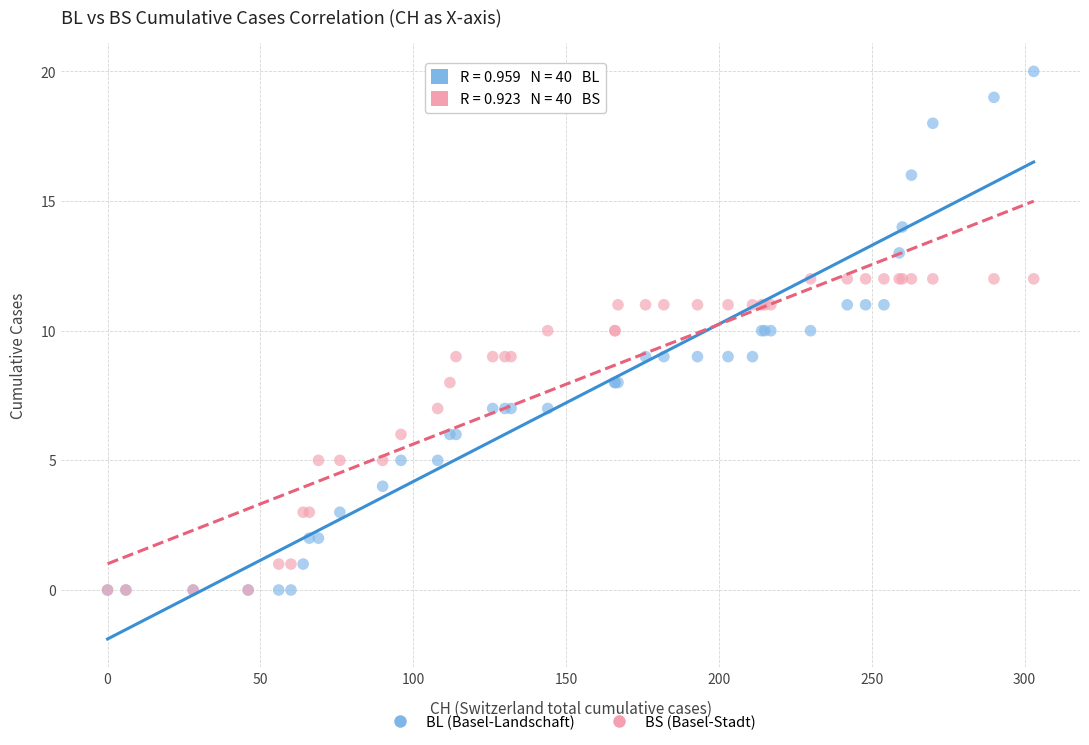

Which series reaches the maximum Y coordinate?

BL (Basel-Landschaft)